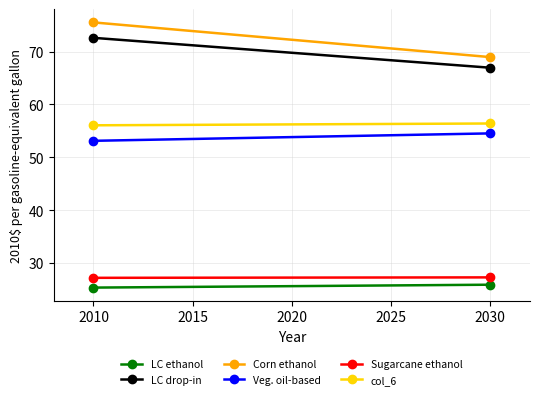

How many lines are shown in the chart?

6